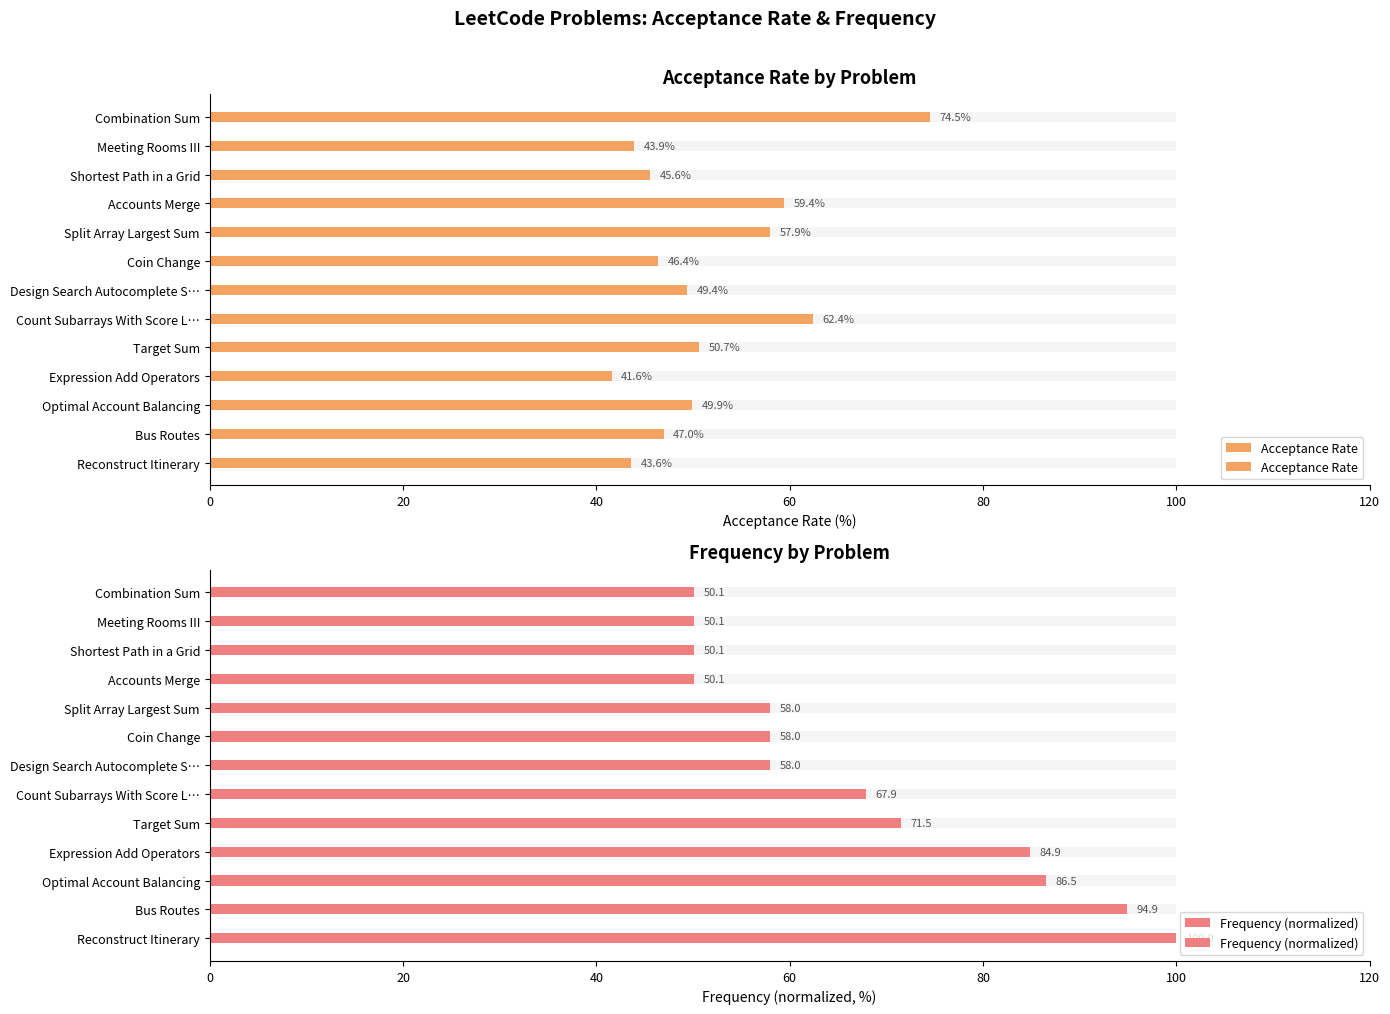

Count the number of categories in the chart.

13